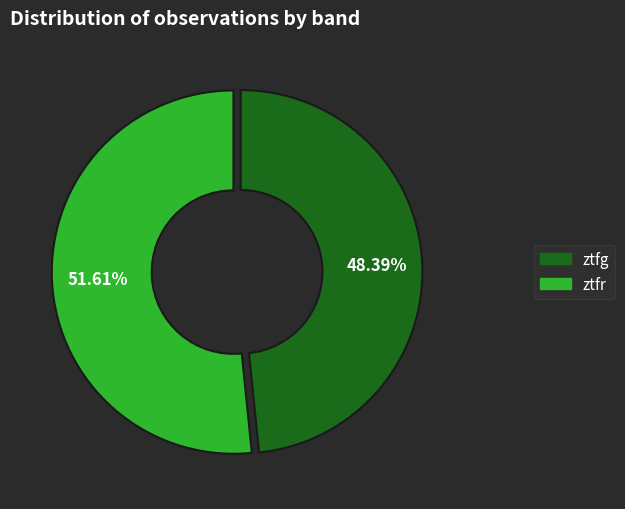

Rank the categories by value from highest to lowest.

ztfr, ztfg